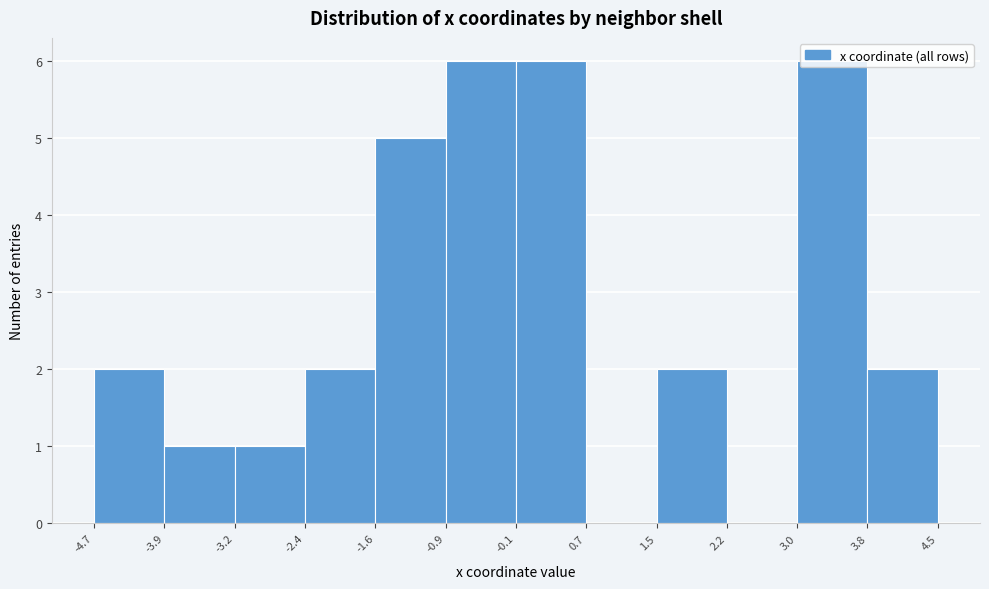

How tall is the bar that spans 1.5 to 2.2 on the x-axis? The values are not printed on the chart, so give them approximately, as read against the axis.

2